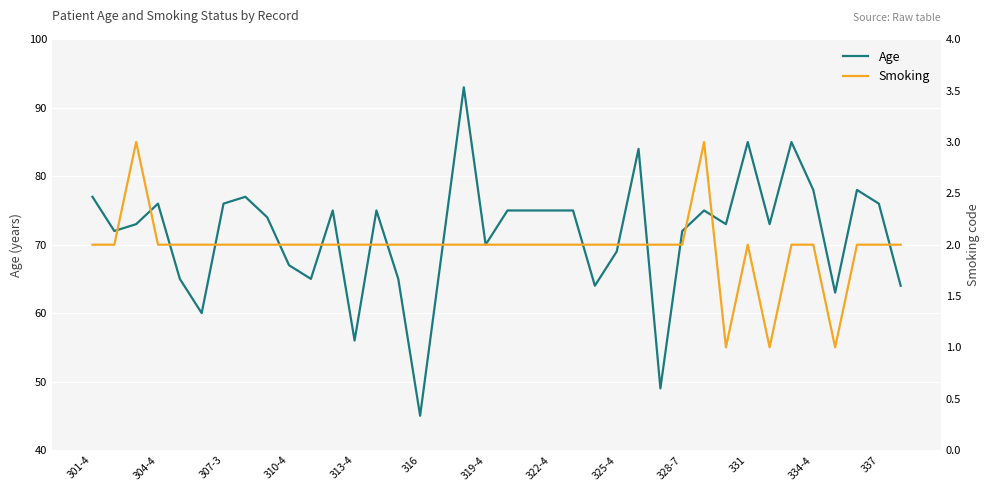

True or false: Age and Smoking cross at least once.

False